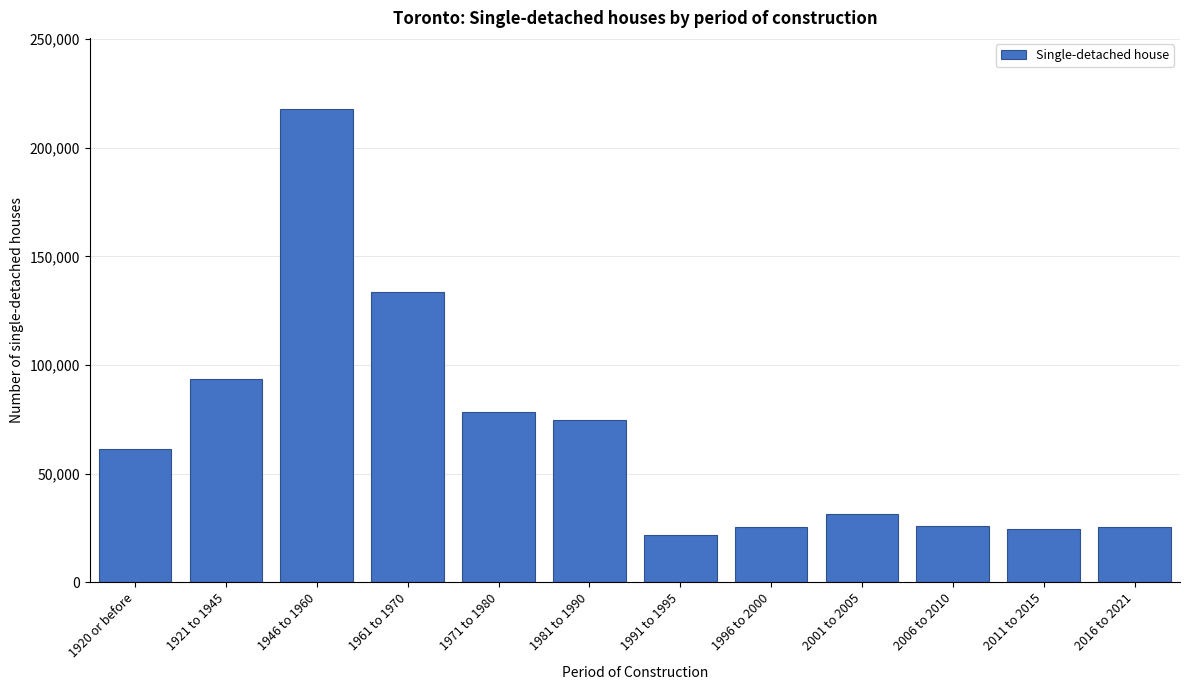

Which label corresponds to the largest value in the chart?

1946 to 1960